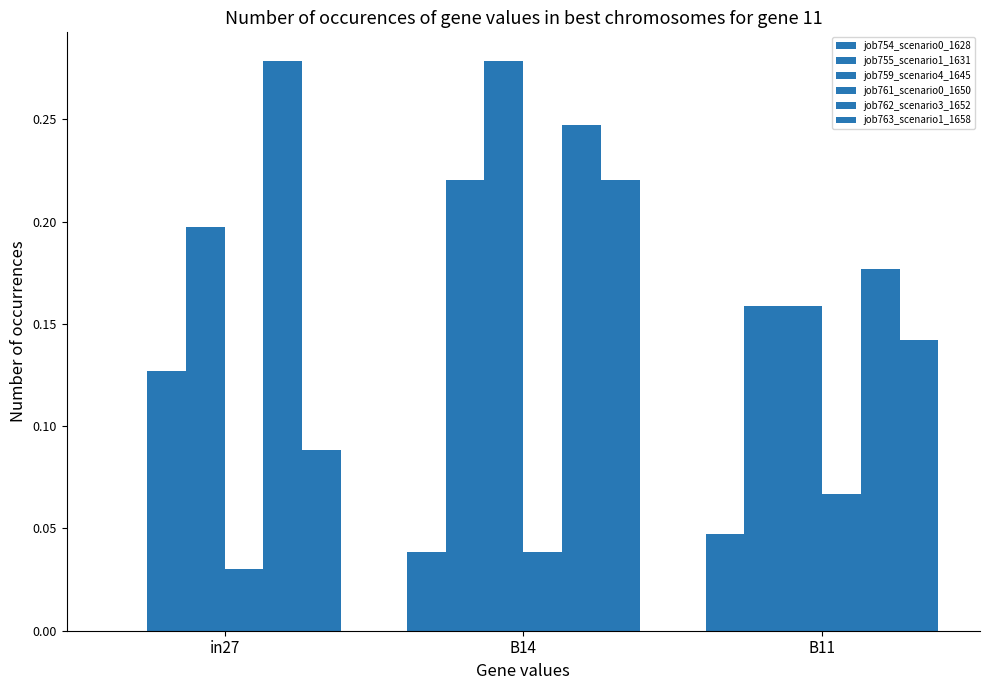

At in27, list the series in order from smallest to largest.

job754_scenario0_1628, job761_scenario0_1650, job763_scenario1_1658, job755_scenario1_1631, job759_scenario4_1645, job762_scenario3_1652